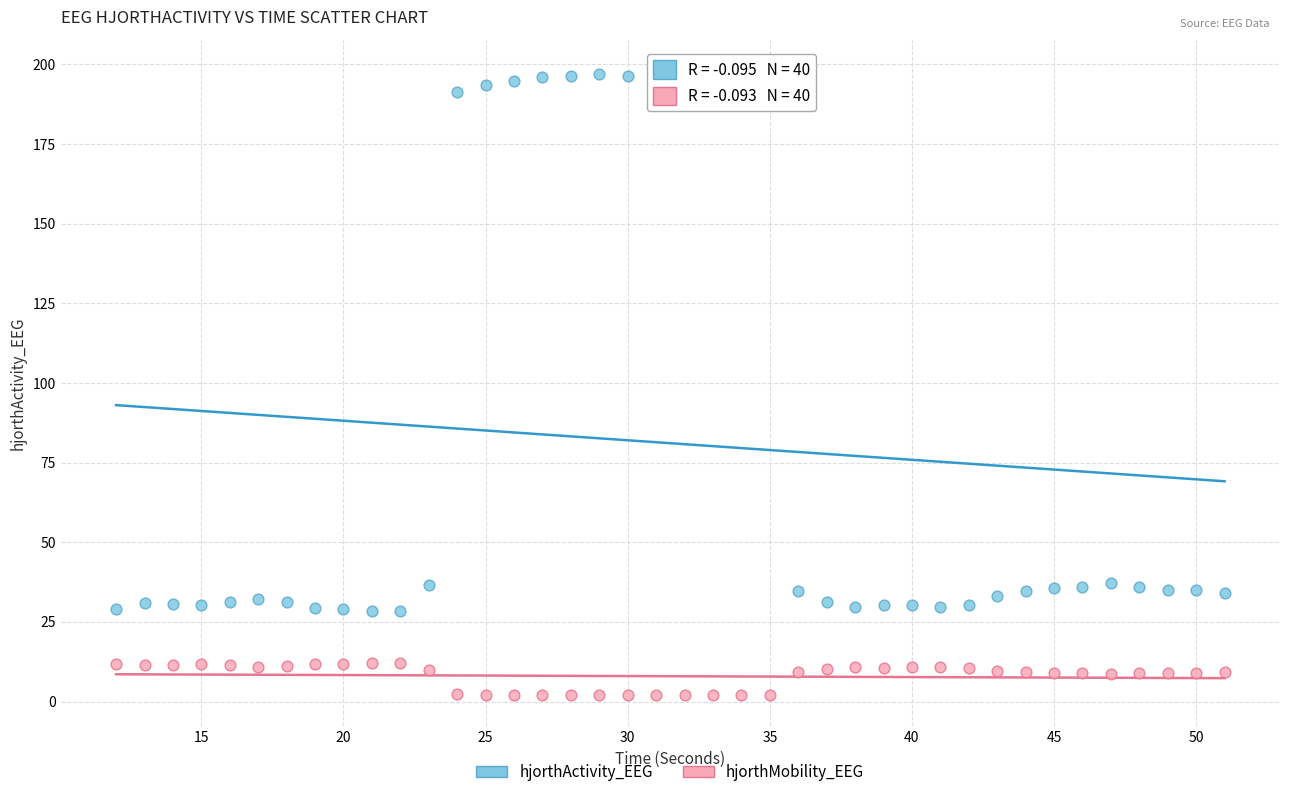

Which series contains the lowest Y value?

hjorthMobility_EEG